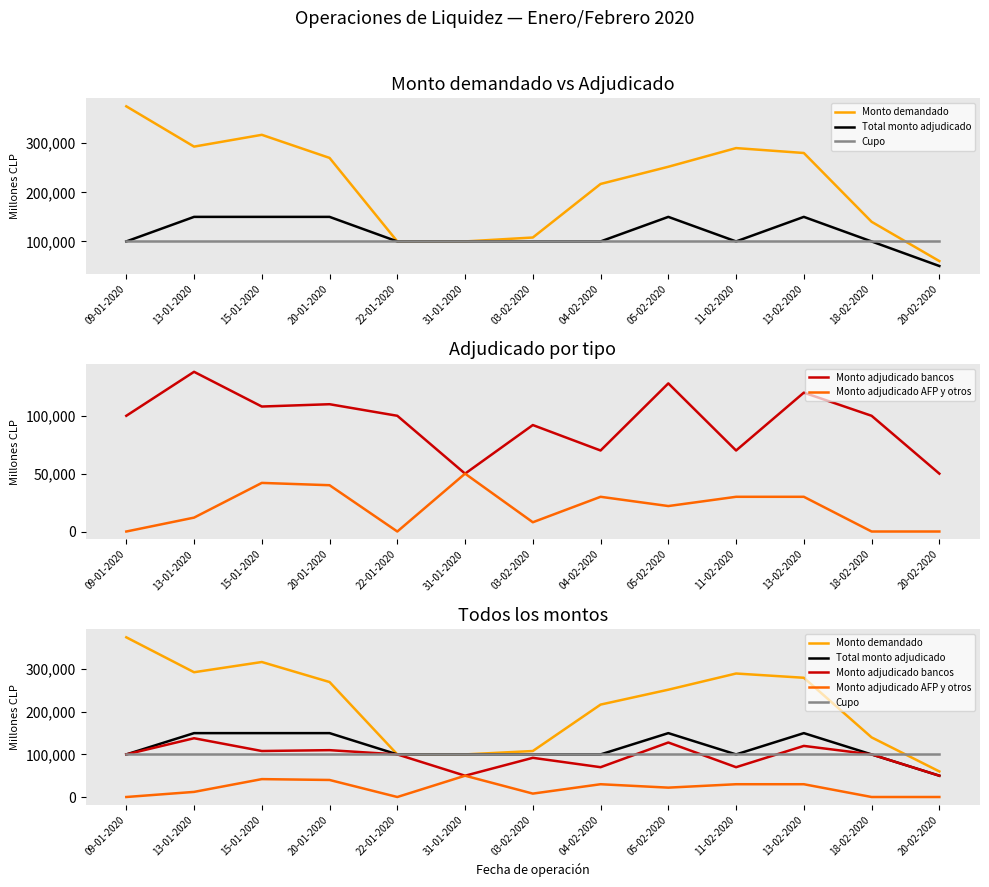

Which series has the largest range (max minus min)?

Monto demandado